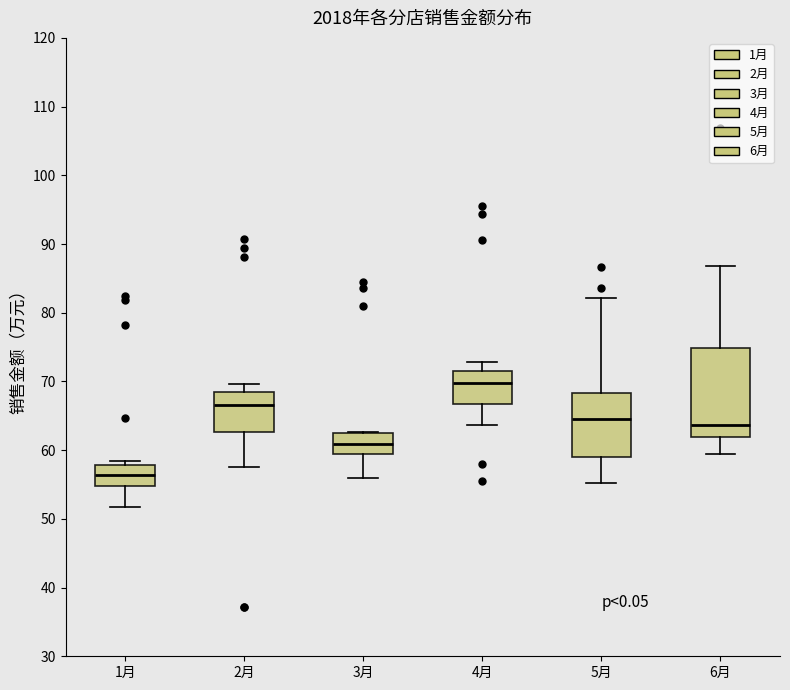

Which box is the tallest, from its lower edge to its upper edge?

6月